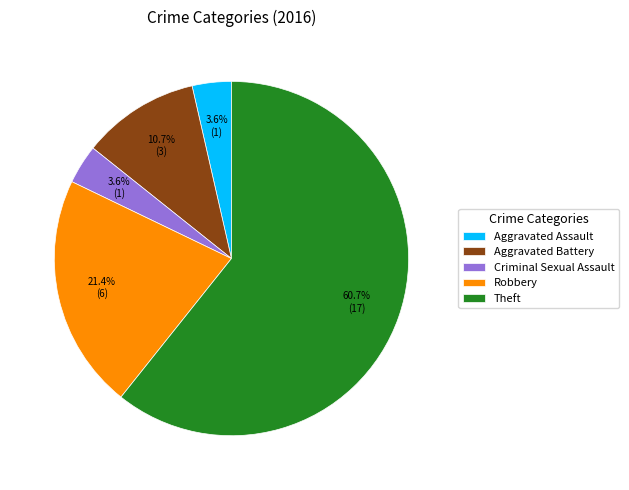

What percentage is the Aggravated Assault slice, to the nearest percent?

4%